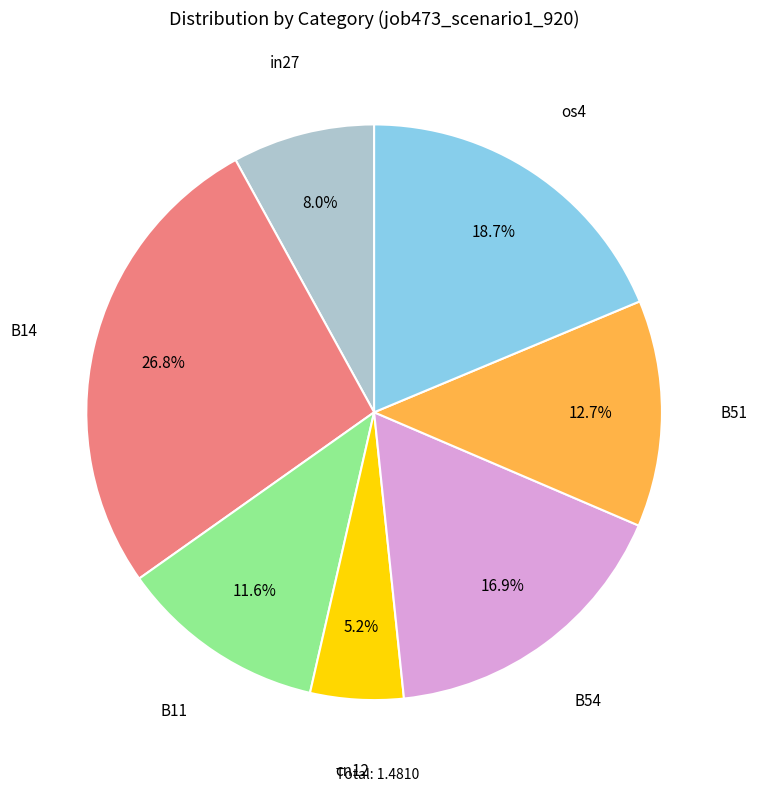

Does cn12 represent more than half of the total?

No